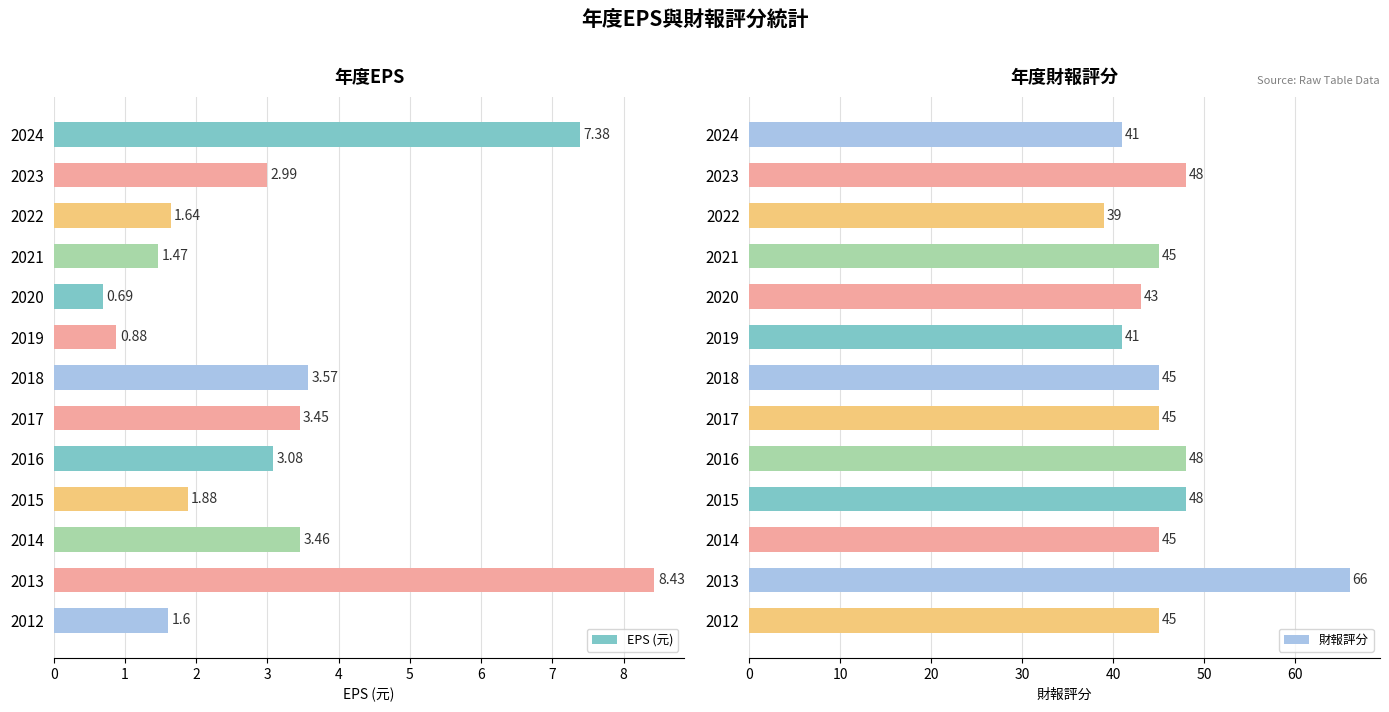

What is the difference between the EPS (元) values at 2017 and 2024?

3.9